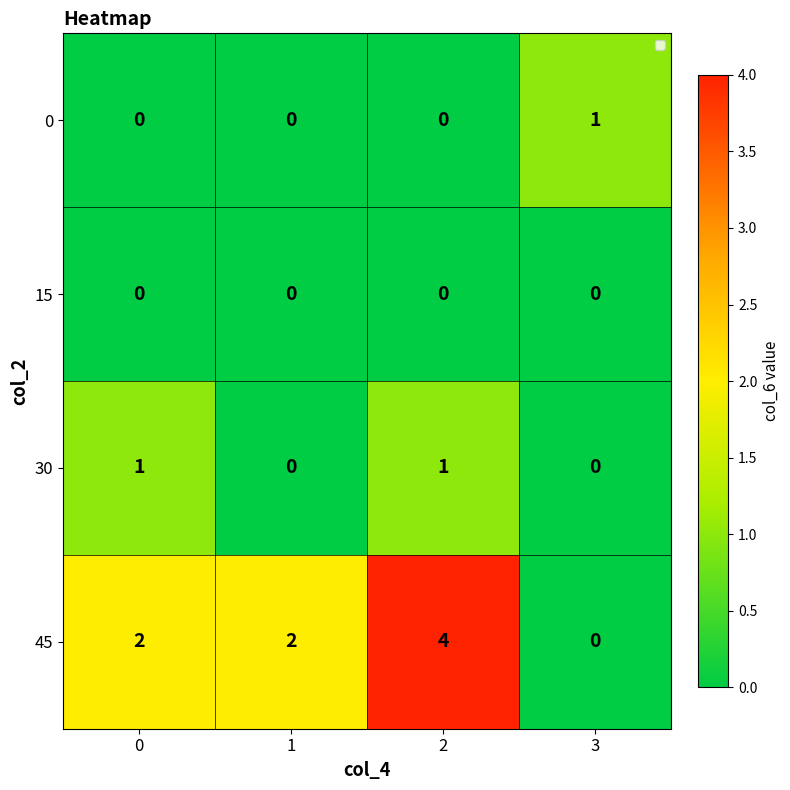

What is the total value across all series at 1?

2